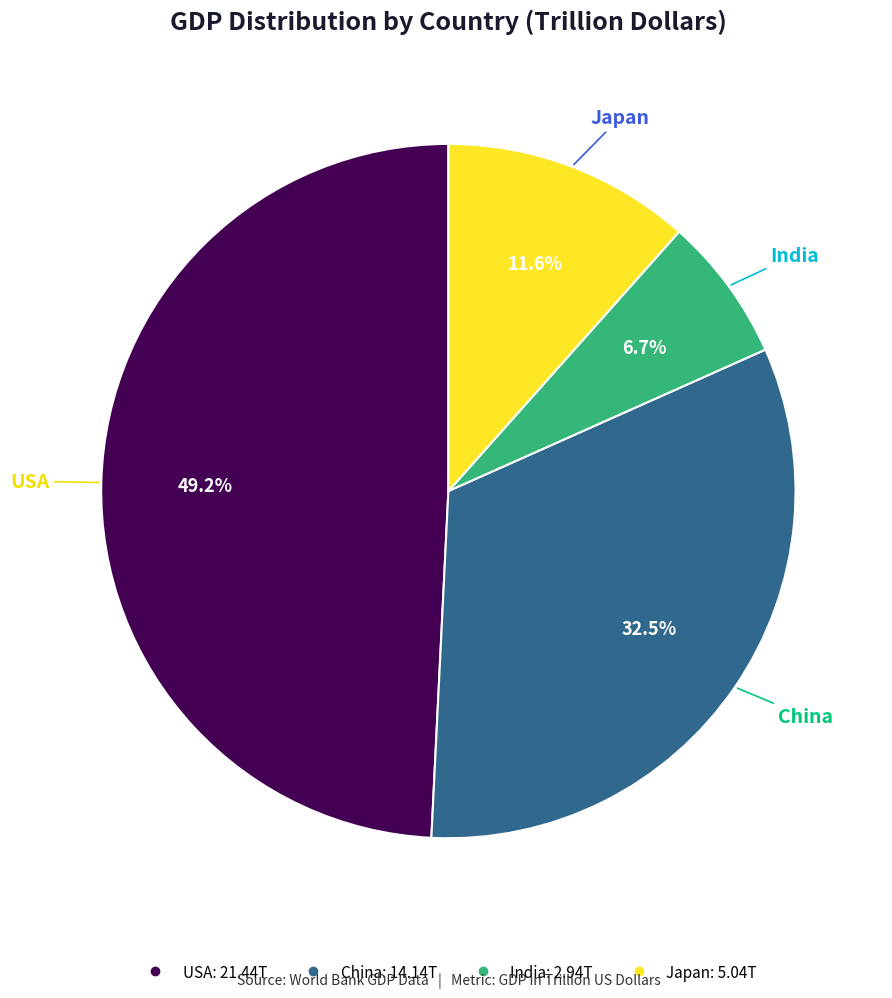

Which category has the biggest portion of the pie?

USA